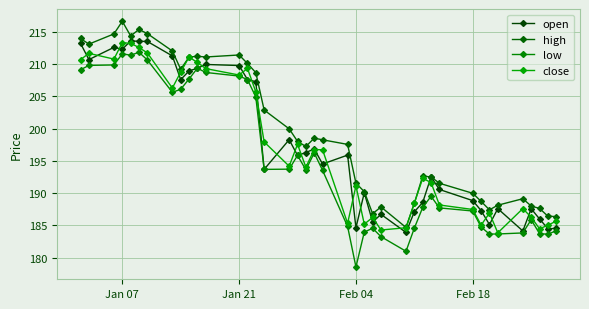

What is the minimum value for close?

183.9